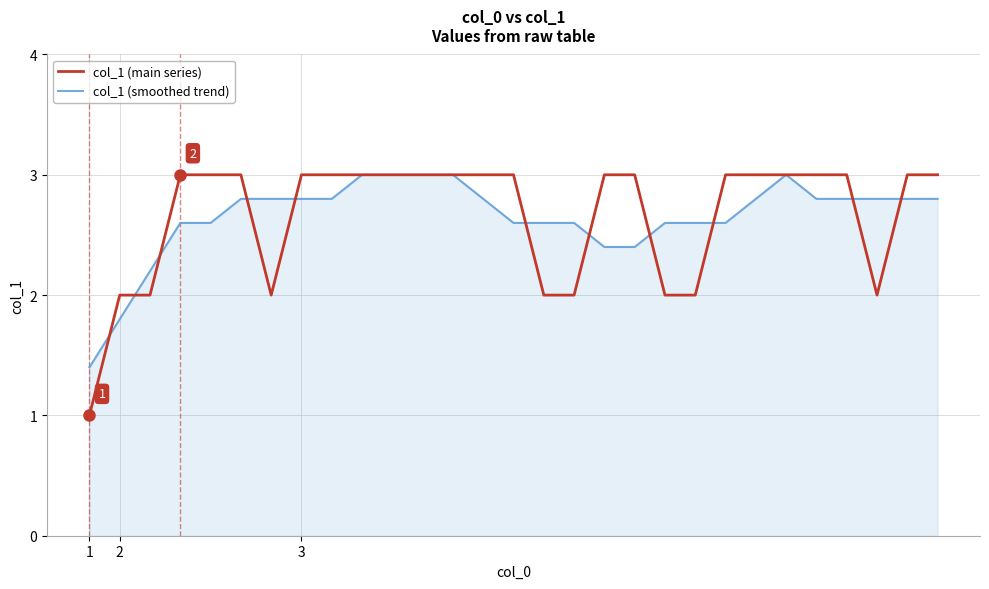

What is the lowest value of the col_1 (smoothed trend) series?

1.4